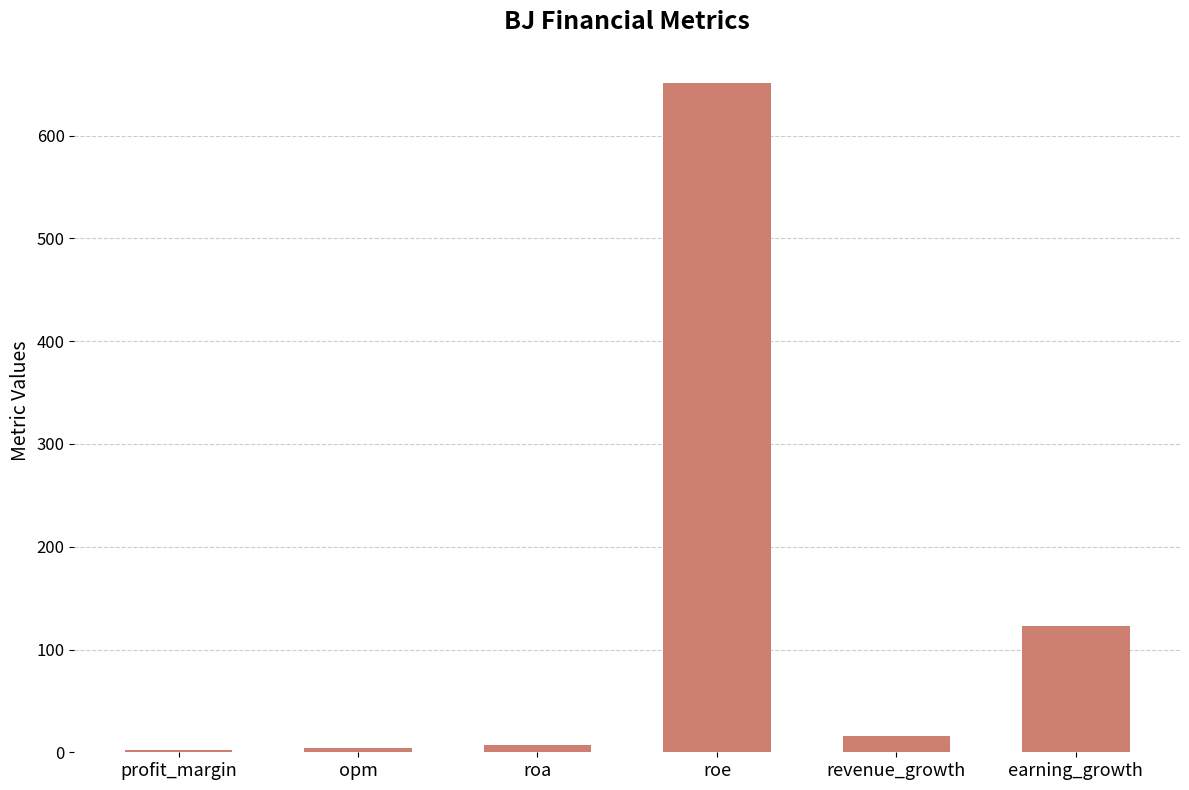

What is the maximum value shown in the chart?

651.0